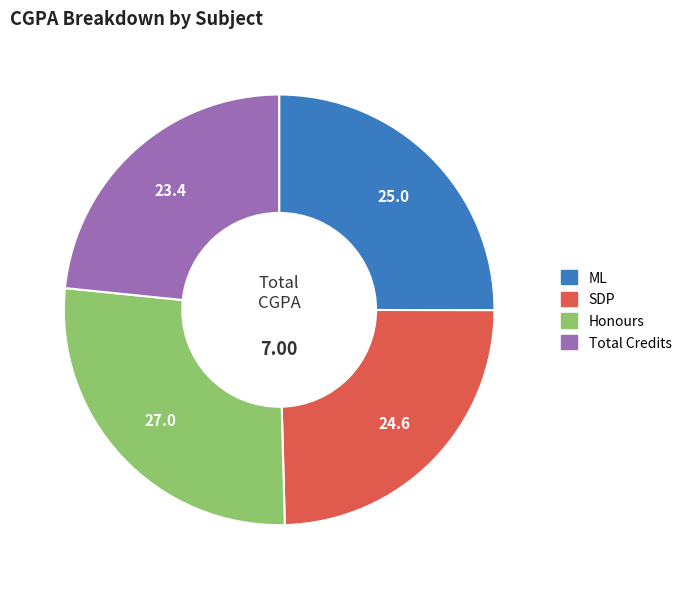

Between Total Credits and Honours, which is larger?

Honours